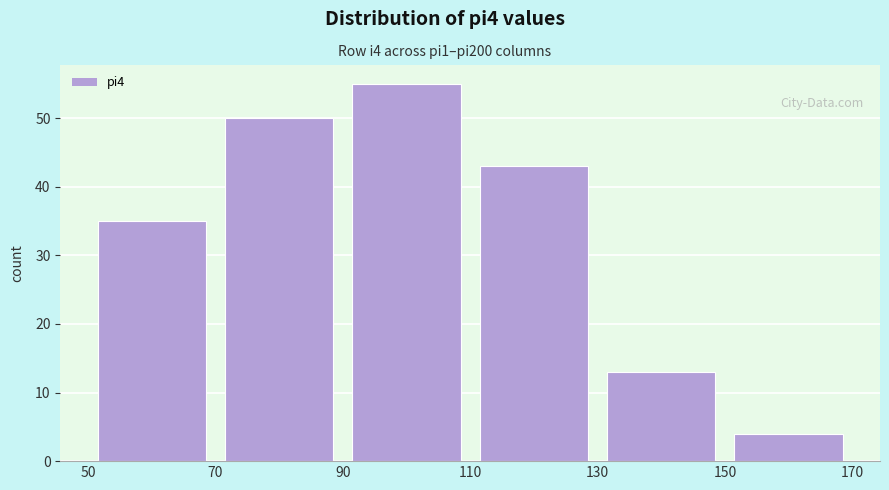

Reading left to right, transcribe this chart: for each bar, give the range it covers on the x-axis and its height. The values are not printed on the chart, so give them approximately, as read against the axis.

50 to 70: 35
70 to 90: 50
90 to 110: 55
110 to 130: 43
130 to 150: 13
150 to 170: 4